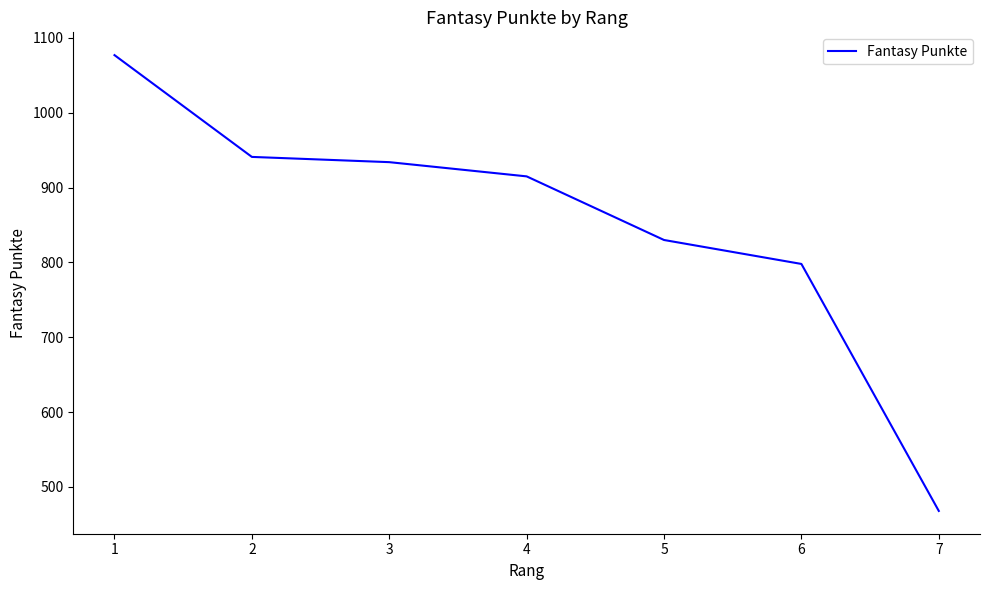

At which label is the value closest to 772?

6